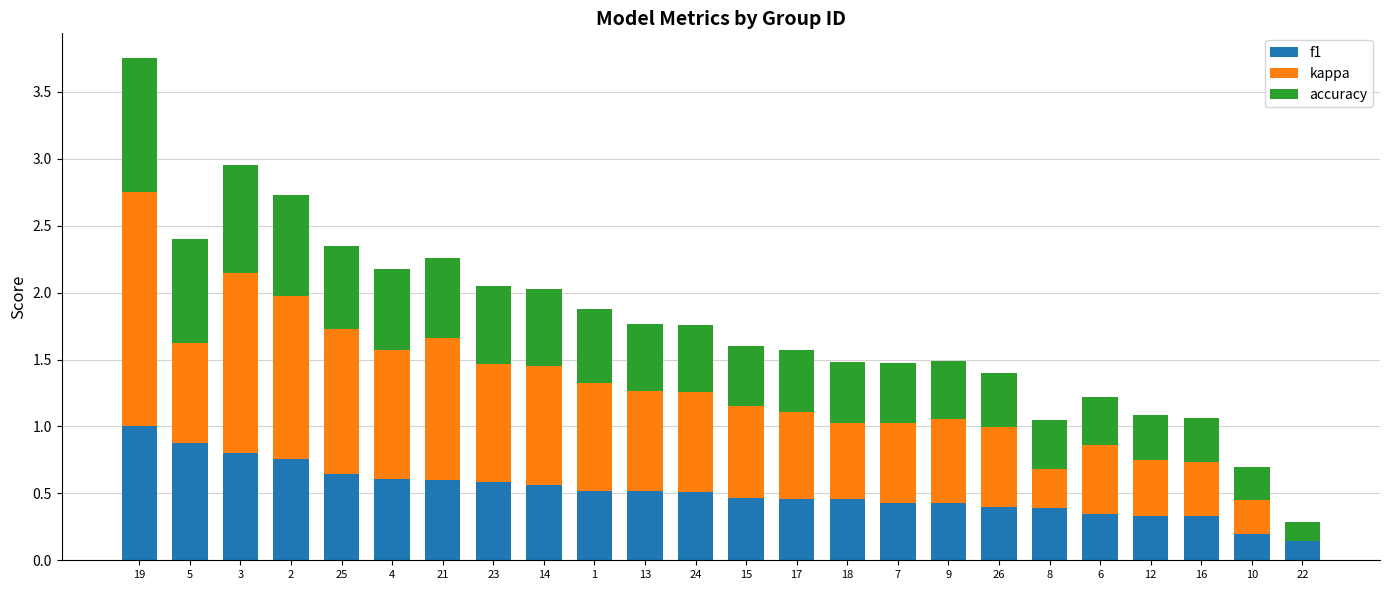

What are all the series names shown in the legend?

f1, kappa, accuracy